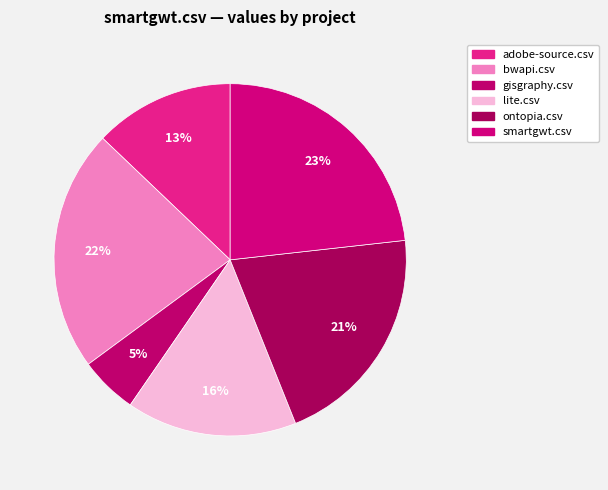

What percentage is the lite.csv slice, to the nearest percent?

16%